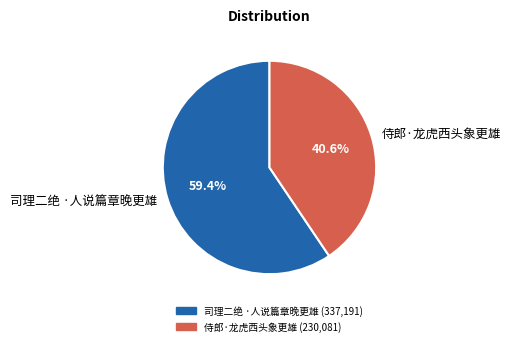

Which slice is the largest?

司理二绝 ·人说篇章晚更雄